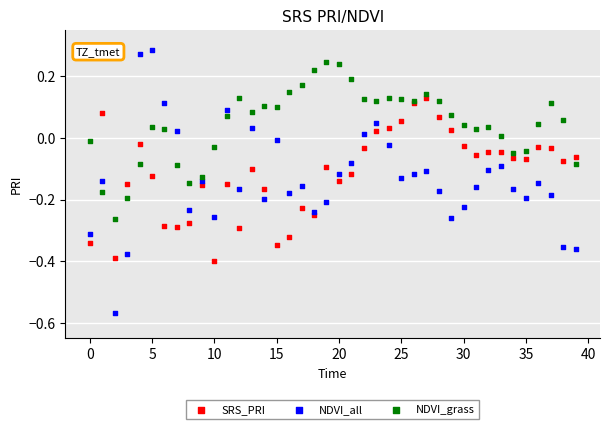

Which series reaches the minimum Y coordinate?

NDVI_all